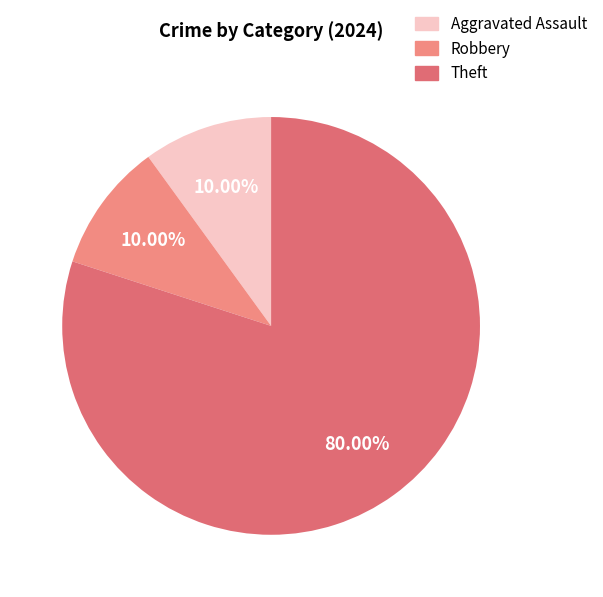

How many slices are in this pie chart?

3